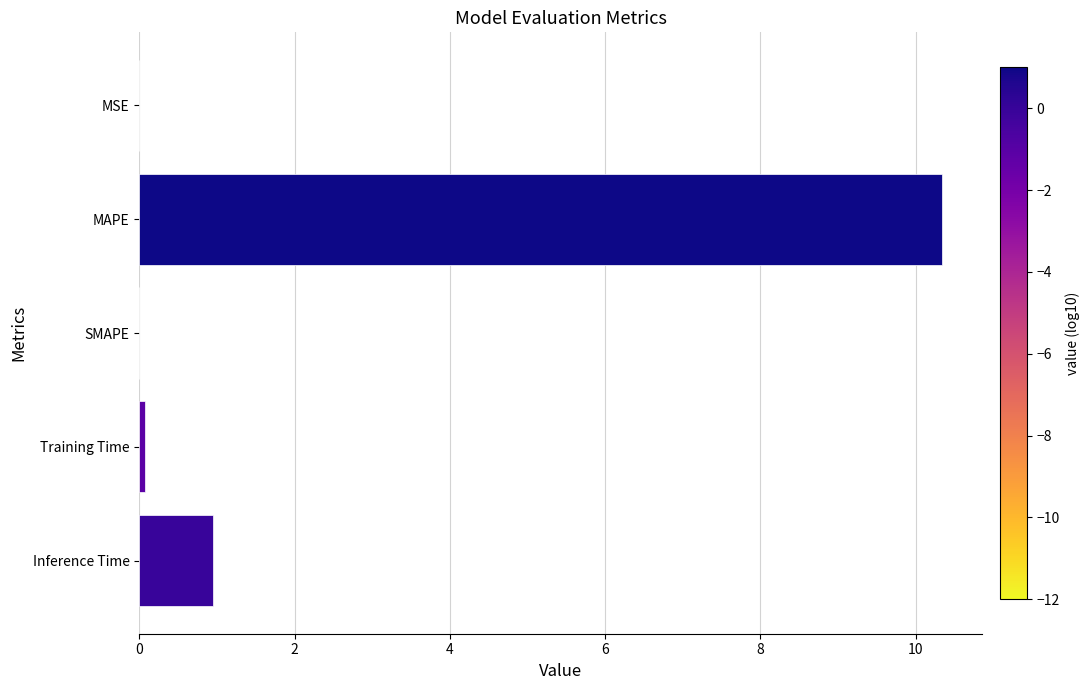

How many data points does each series have?

5